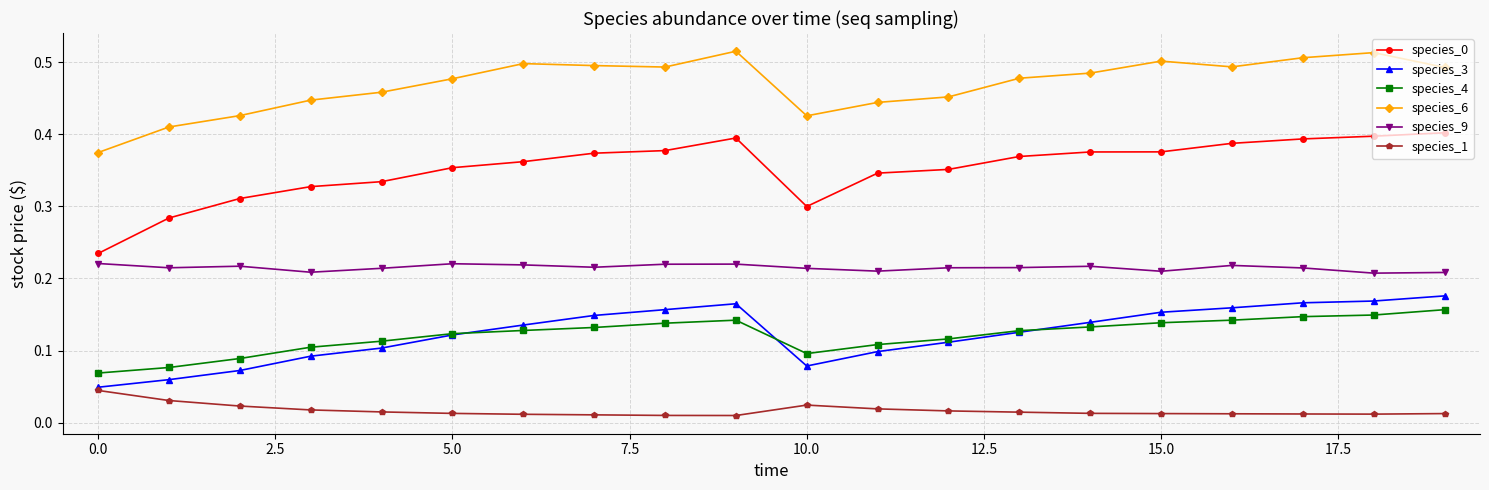

Count the number of categories in the chart.

20